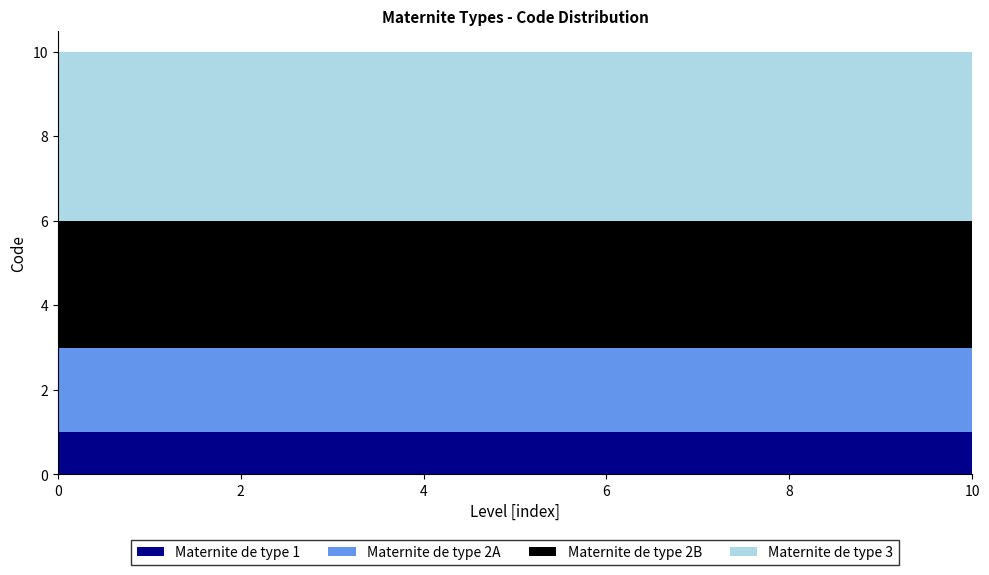

Reading left to right, extract all data points from this chart.

Maternite de type 1: 0=1	1=1	2=1	3=1	4=1	5=1	6=1	7=1	8=1	9=1	10=1
Maternite de type 2A: 0=2	1=2	2=2	3=2	4=2	5=2	6=2	7=2	8=2	9=2	10=2
Maternite de type 2B: 0=3	1=3	2=3	3=3	4=3	5=3	6=3	7=3	8=3	9=3	10=3
Maternite de type 3: 0=4	1=4	2=4	3=4	4=4	5=4	6=4	7=4	8=4	9=4	10=4